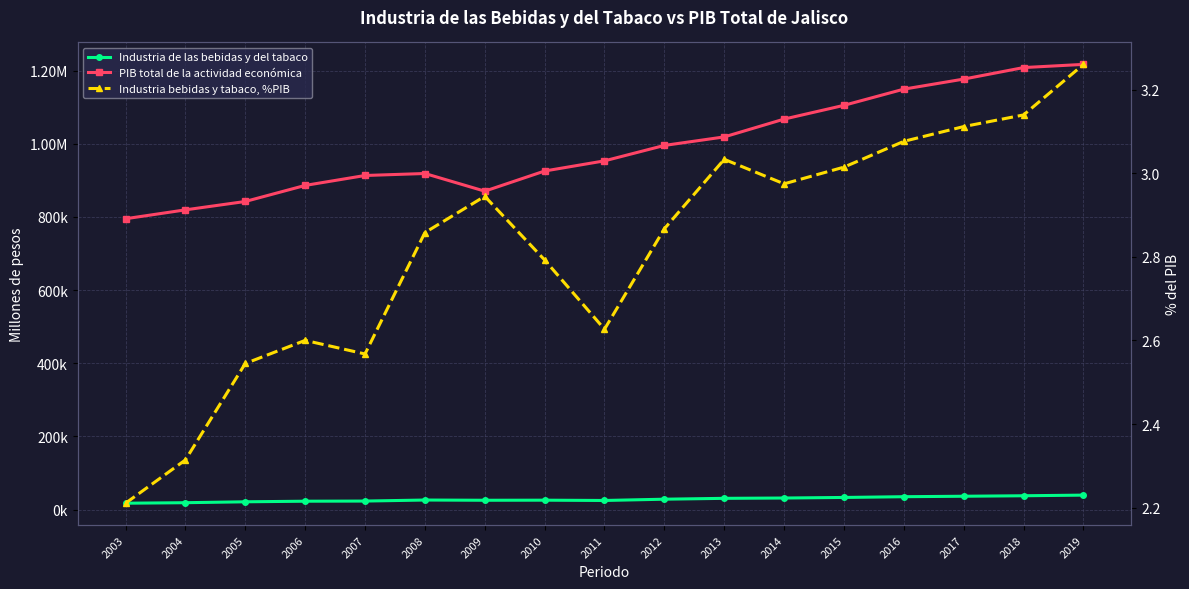

Does the chart display data point markers on the line(s)?

Yes